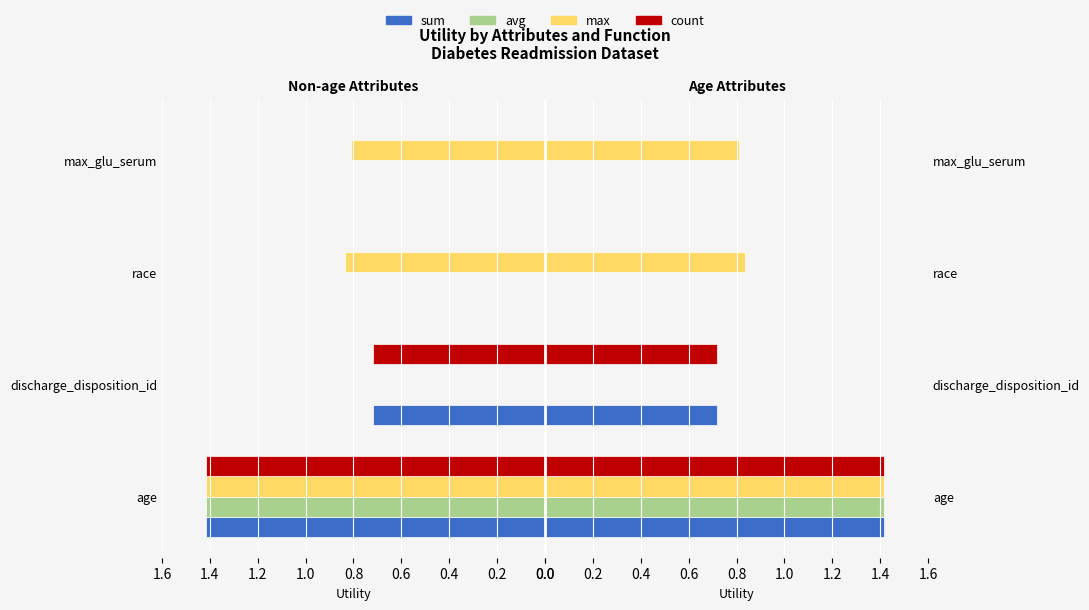

How many values in count are above zero?

2